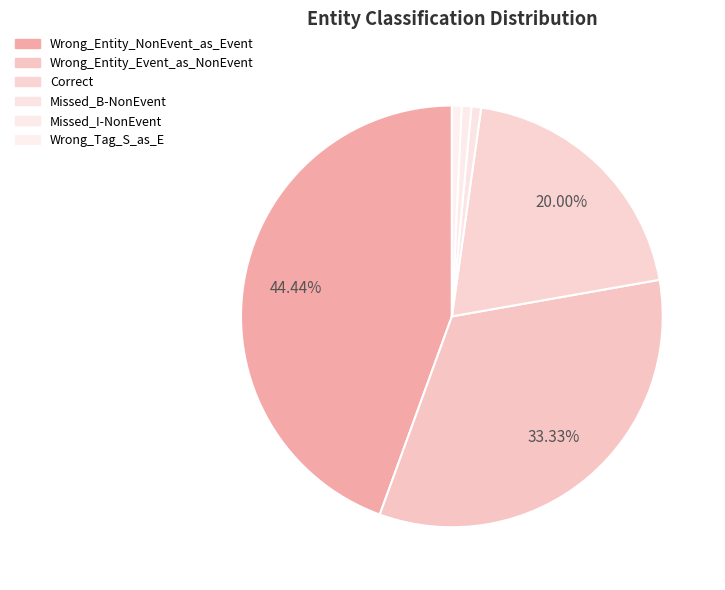

Count the number of slices in the pie.

6